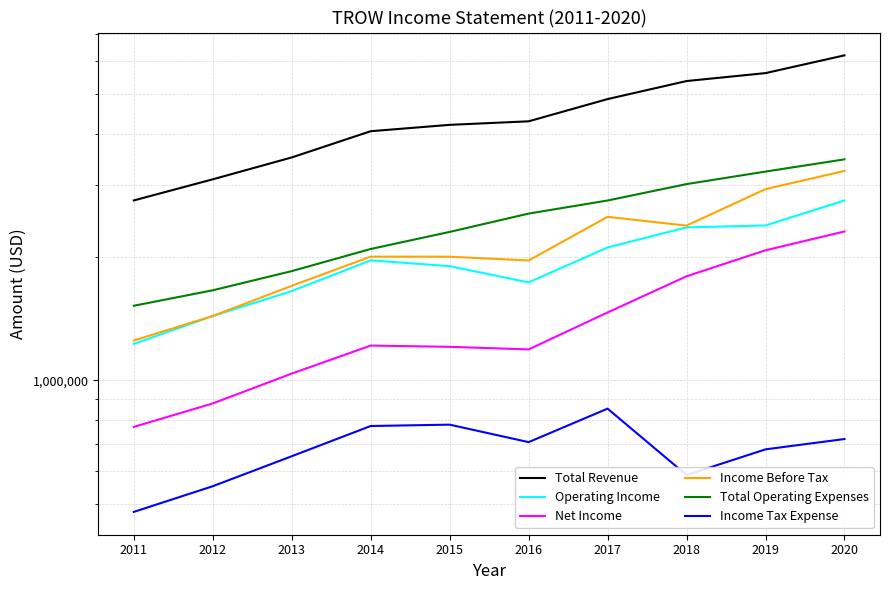

Between 2017 and 2013, which is larger?

2017